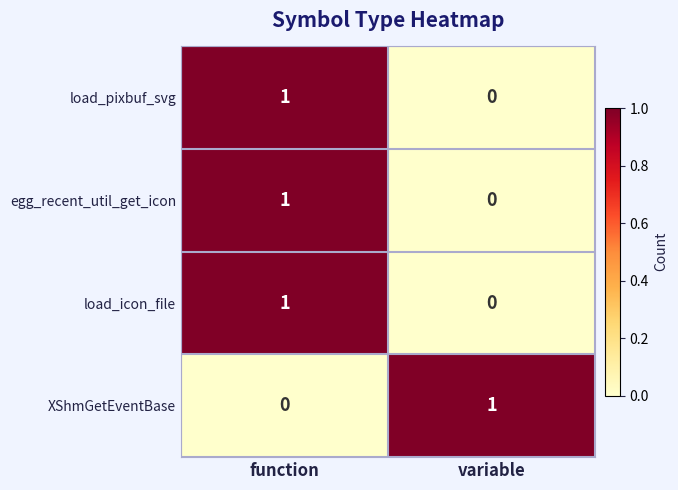

At which label is XShmGetEventBase closest to 0?

function